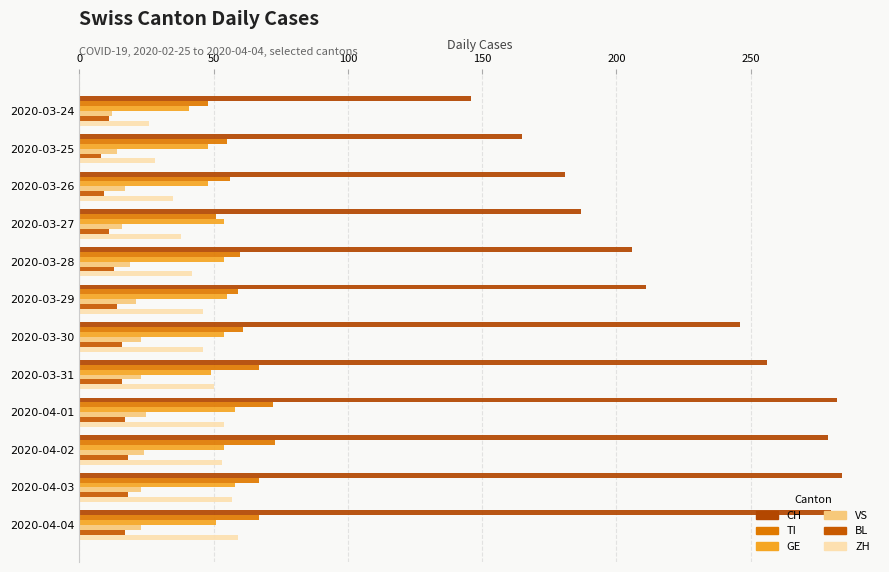

How many data points in ZH are less than 46?

5